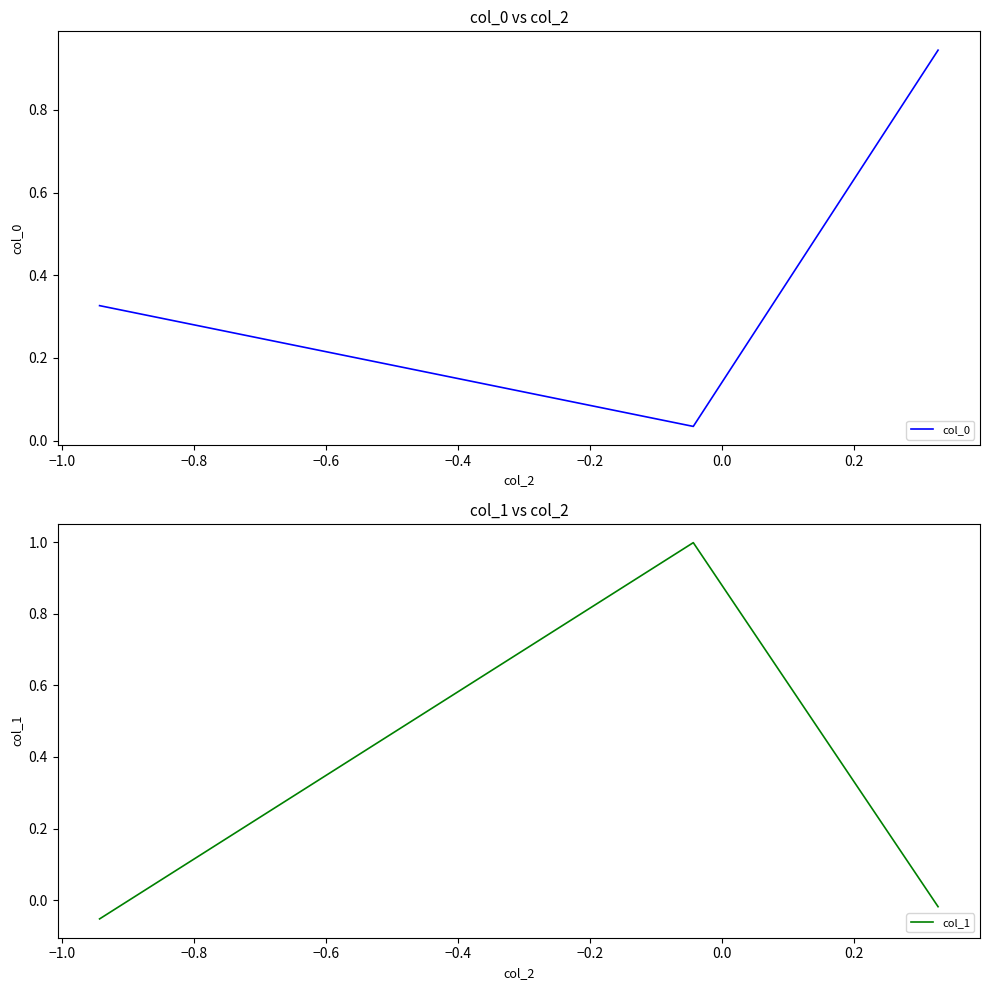

What are all the series names shown in the legend?

col_0, col_1